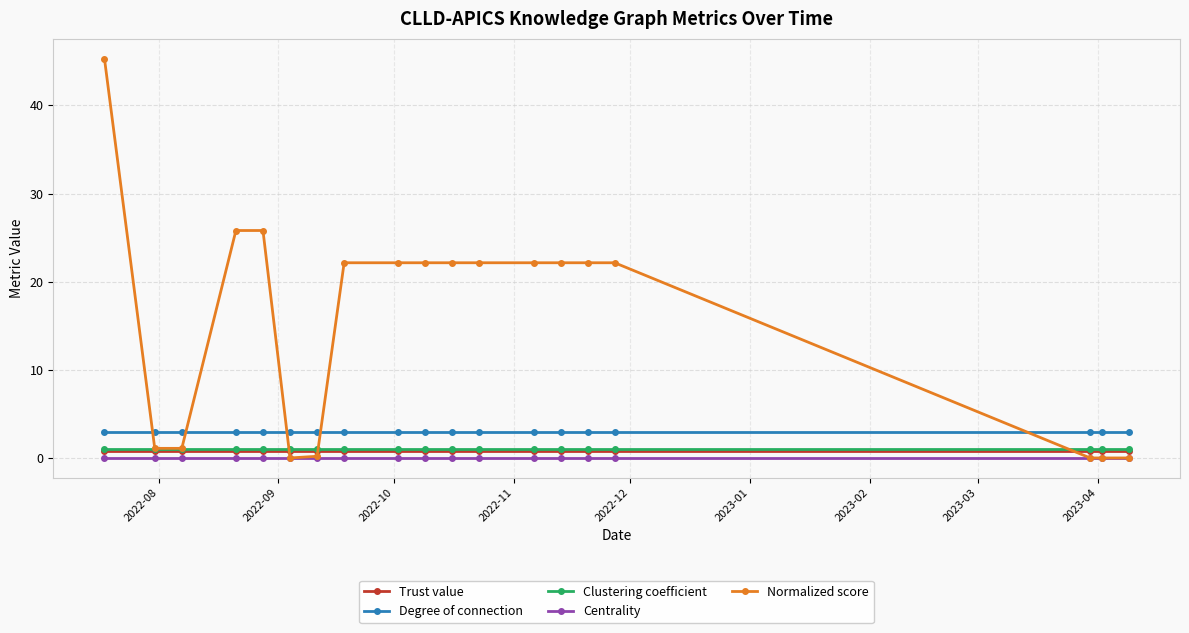

At how many categories does at least one series exceed 2?

19